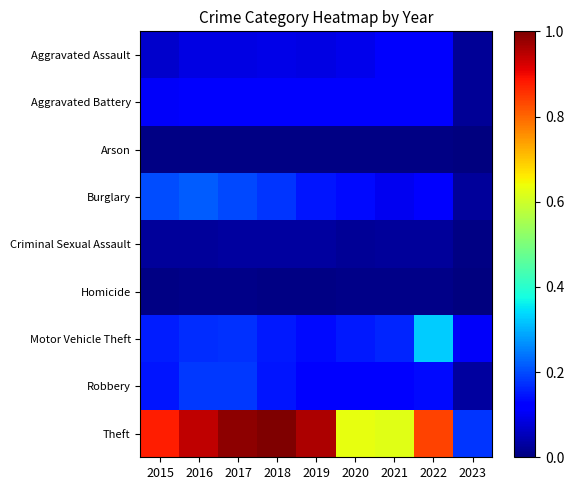

Which series has the largest total across all categories?

Theft